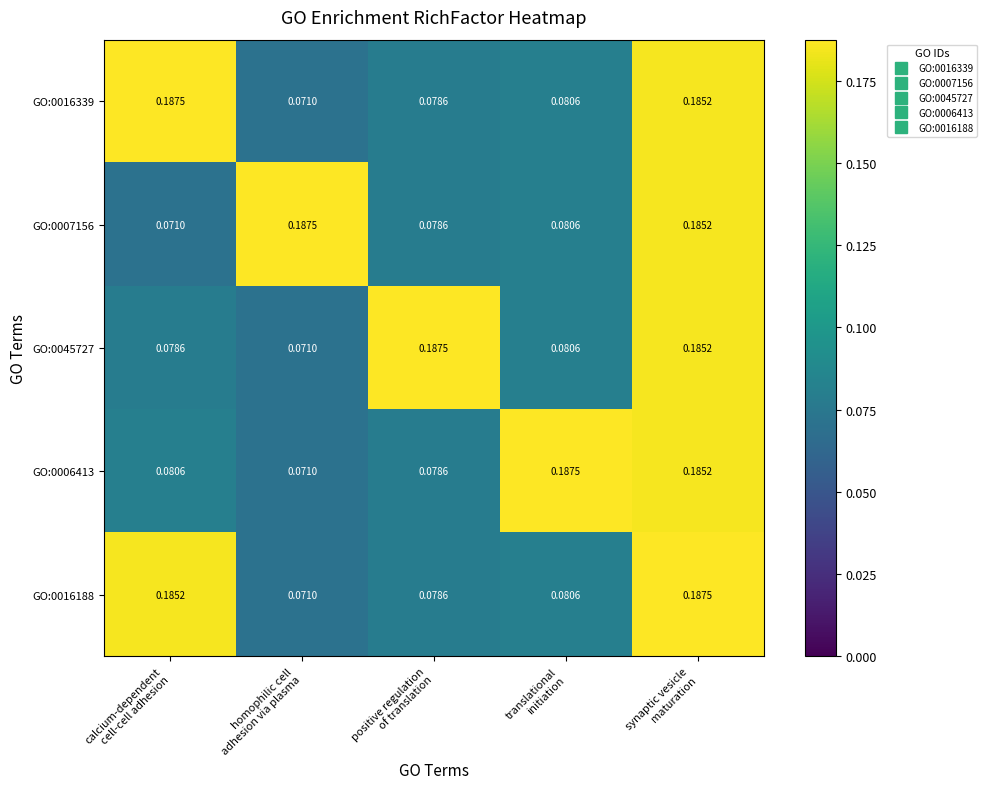

Count the number of data series in this chart.

5